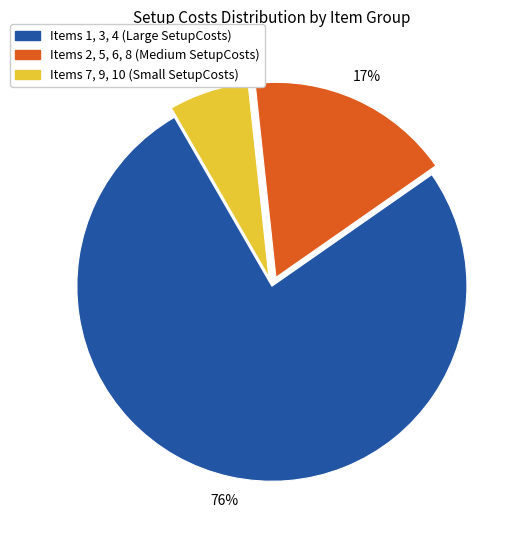

Is there a majority slice in this chart?

Yes